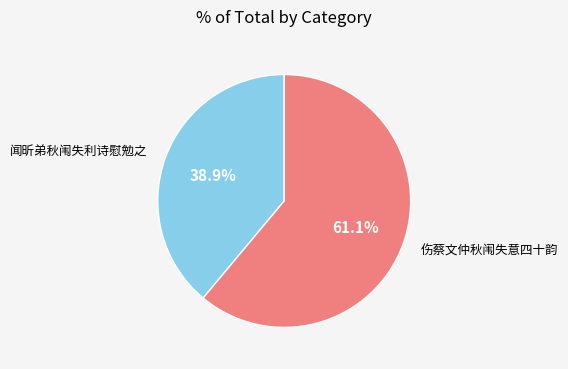

Does 伤蔡文仲秋闱失意四十韵 represent more than half of the total?

Yes